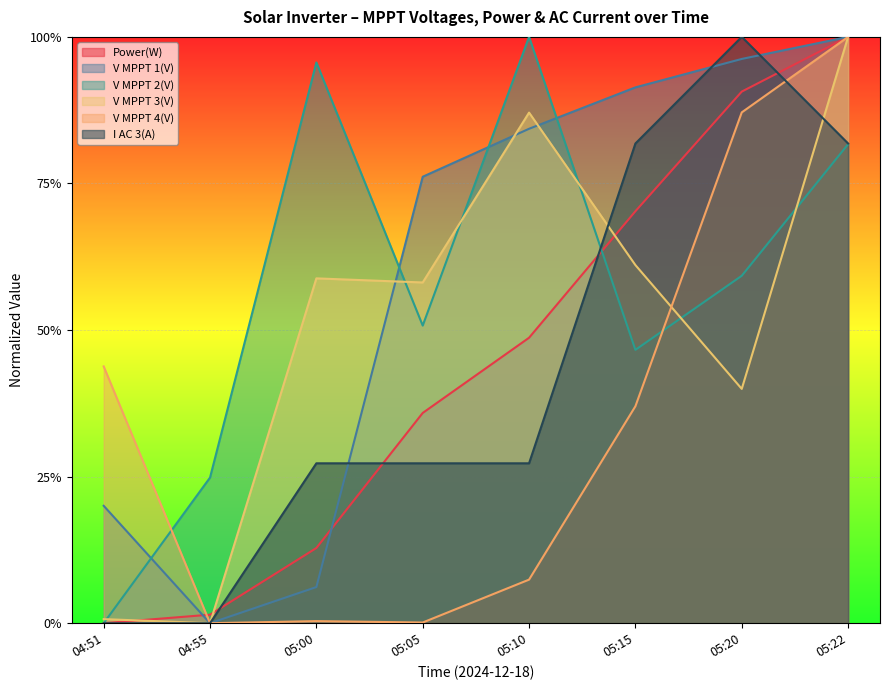

Reading right to left, what are all the values shown in this chart?

Power(W): 1.0	0.9	0.7	0.5	0.4	0.1	0.0	0.0
V MPPT 1(V): 1.0	1.0	0.9	0.8	0.8	0.1	0.0	0.2
V MPPT 2(V): 0.8	0.6	0.5	1.0	0.5	1.0	0.2	0.0
V MPPT 3(V): 1.0	0.4	0.6	0.9	0.6	0.6	0.0	0.0
V MPPT 4(V): 1.0	0.9	0.4	0.1	0.0	0.0	0.0	0.4
I AC 3(A): 0.8	1.0	0.8	0.3	0.3	0.3	0.0	0.0